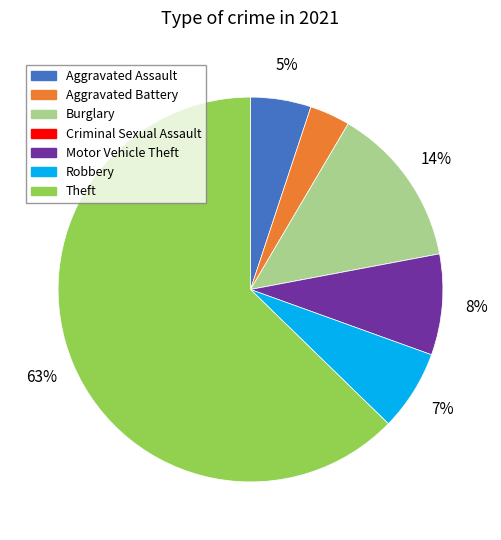

What percentage is the Aggravated Battery slice, to the nearest percent?

3%